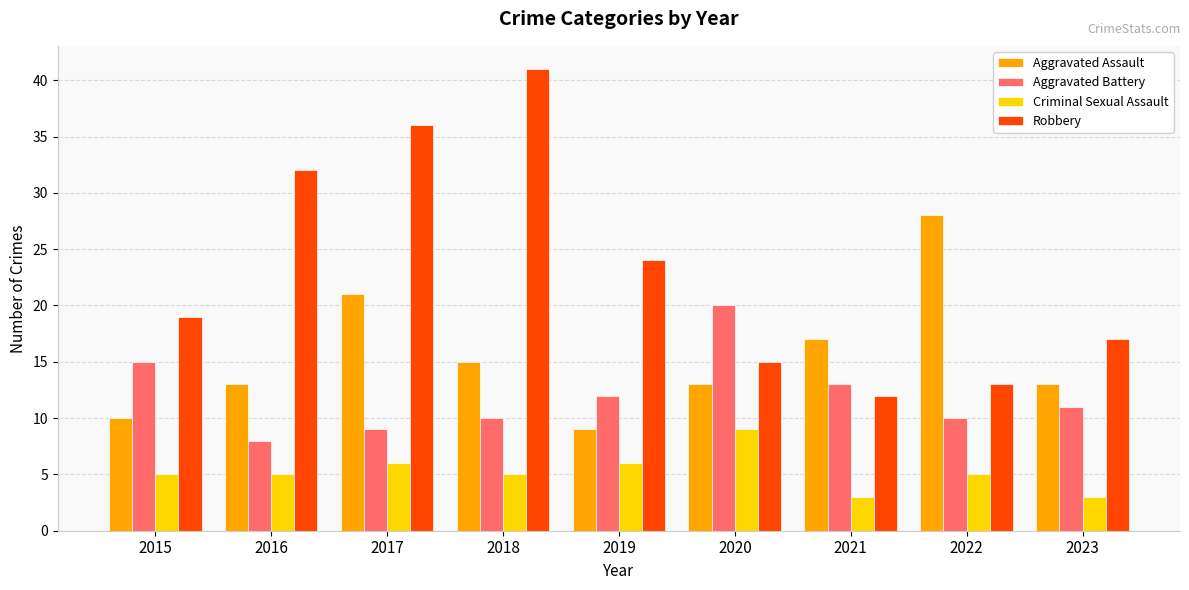

Which label corresponds to the largest value in the chart?

2018